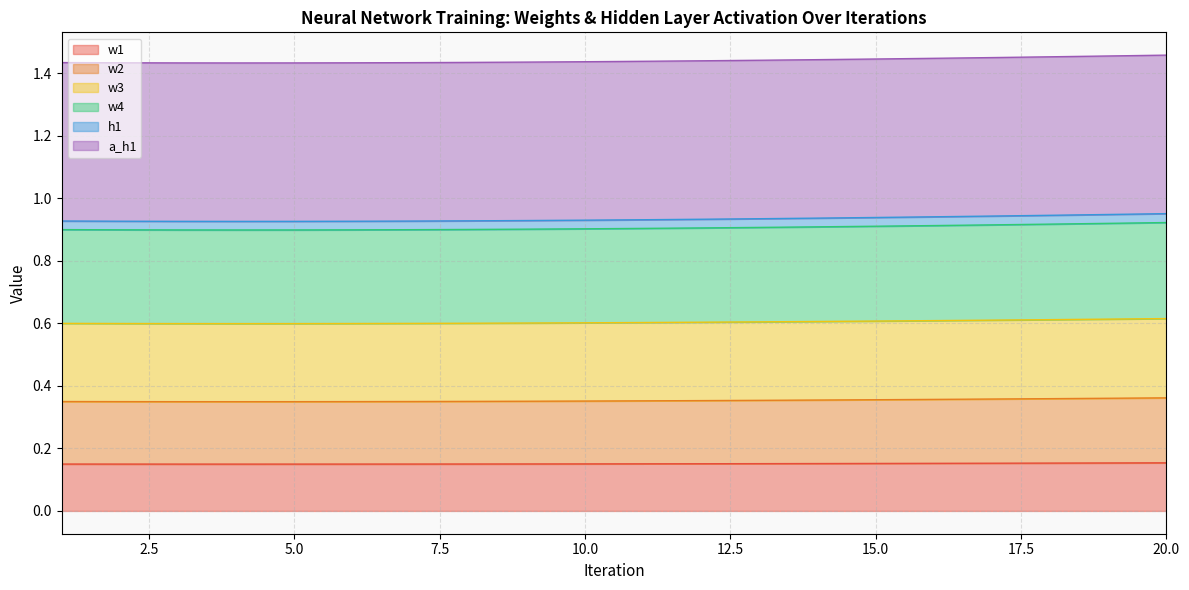

True or false: w4 and h1 intersect in this chart.

False